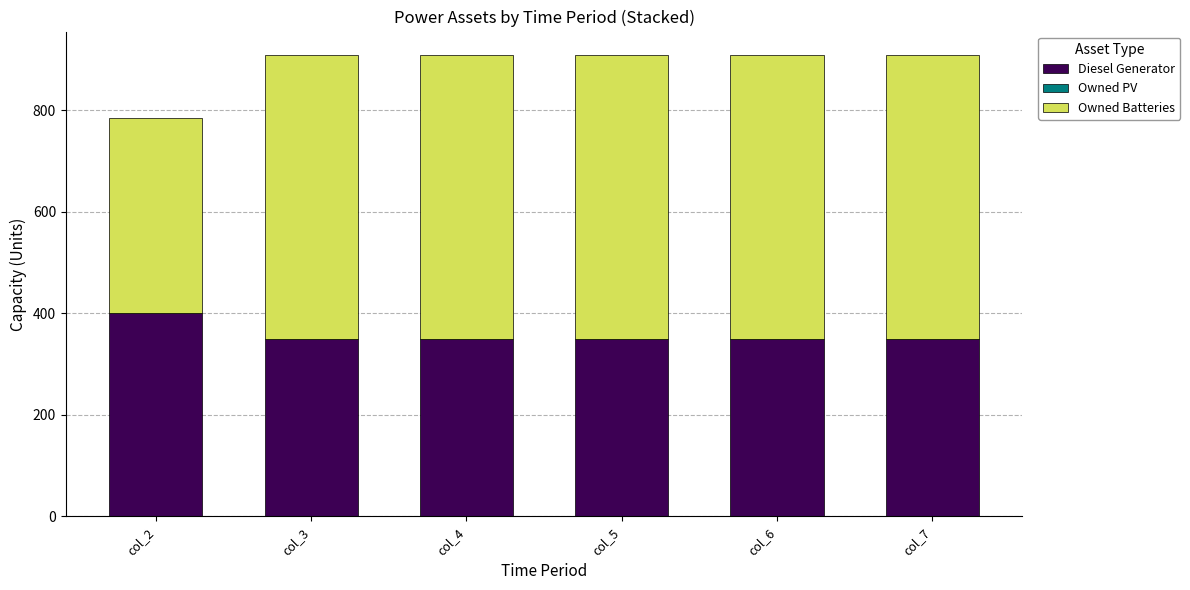

Does the chart contain any negative values?

No